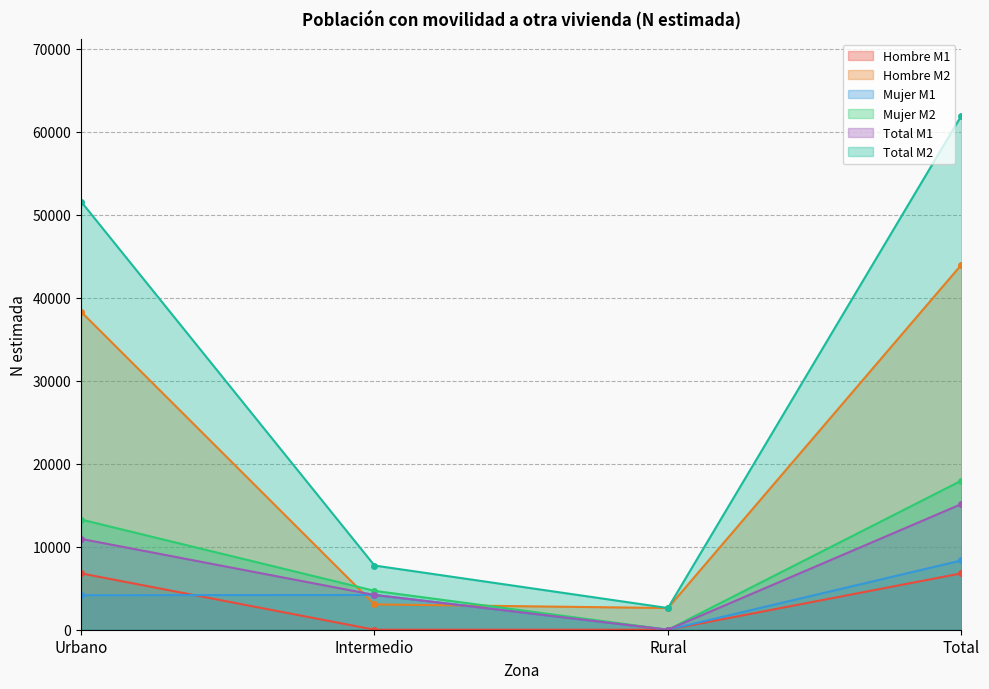

What are all the series names shown in the legend?

Hombre M1, Hombre M2, Mujer M1, Mujer M2, Total M1, Total M2